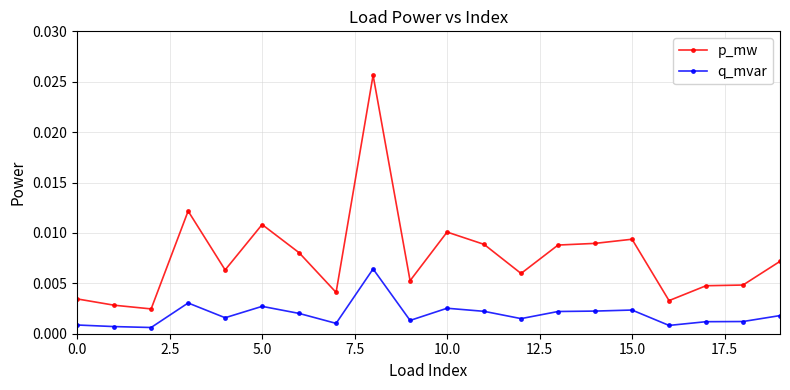

List the series in order of their peak value, lowest first.

q_mvar, p_mw